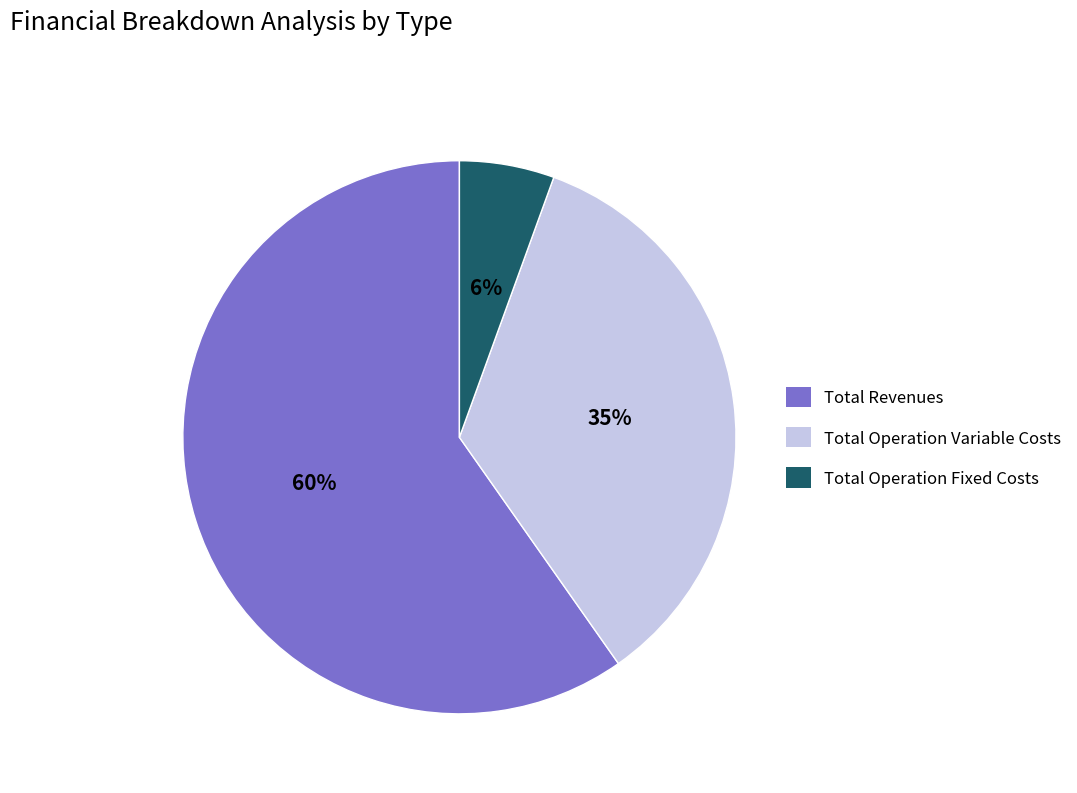

To the nearest percent, what is the average slice percentage?

33%